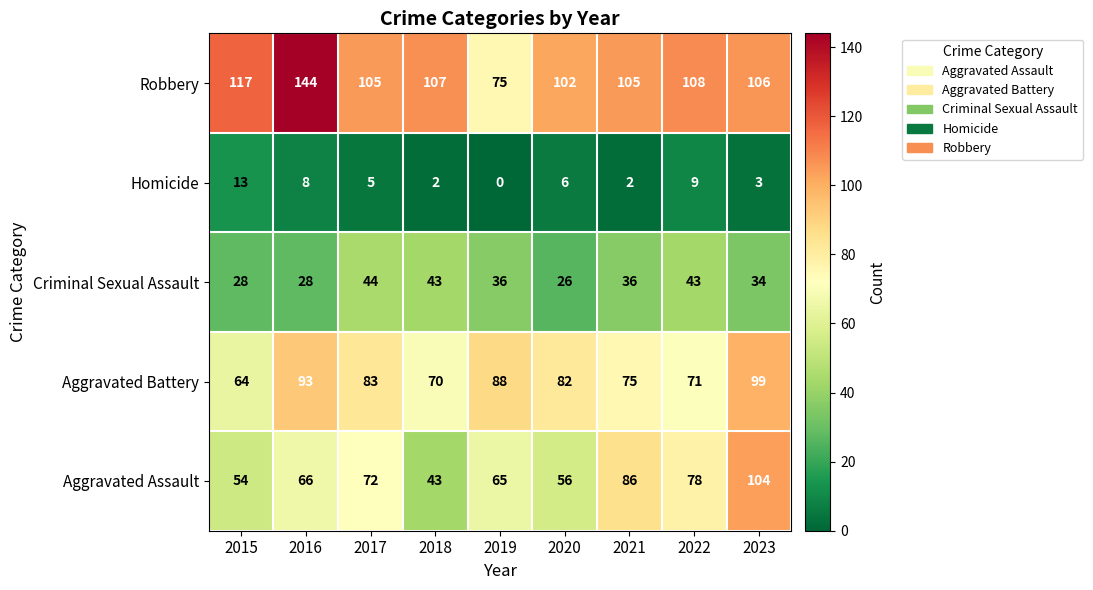

At which category does the chart reach its minimum across all series?

2019